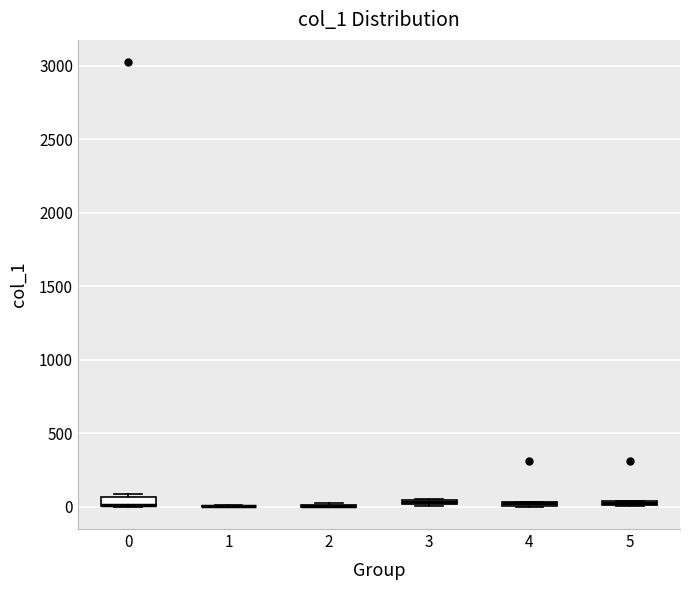

Where is the upper edge of the box at x = 4 on the y-axis? The values are not printed on the chart, so give them approximately, as read against the axis.

50